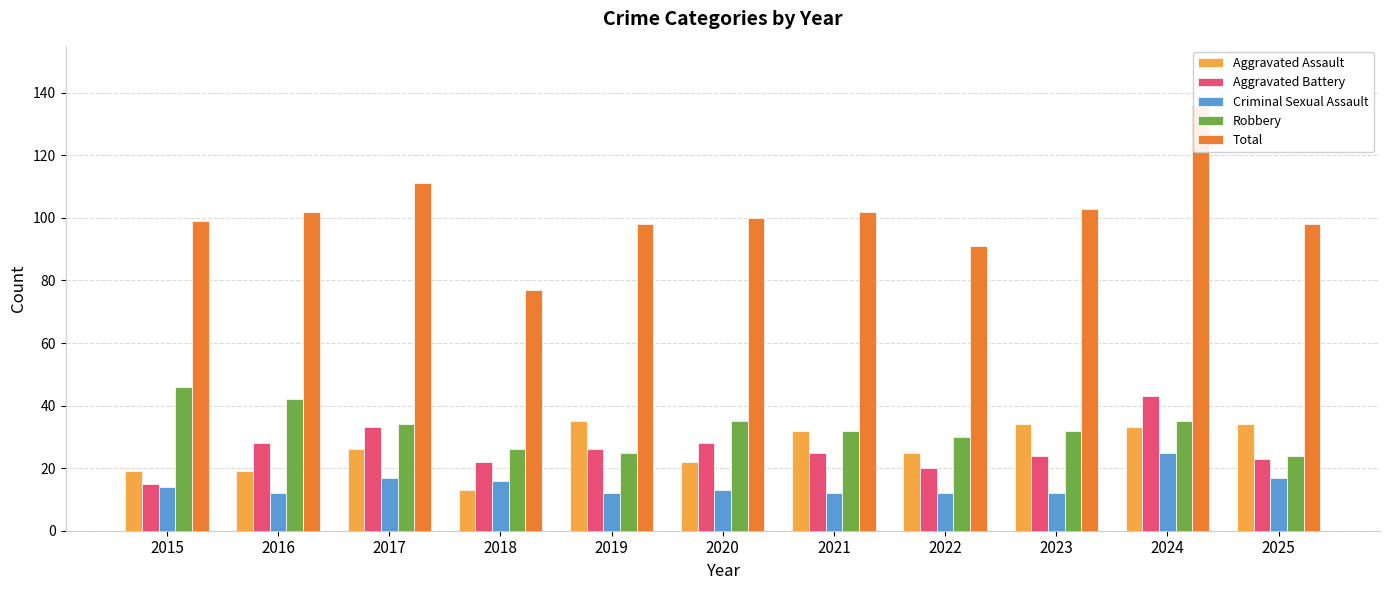

Which category has the highest value across all series?

2024